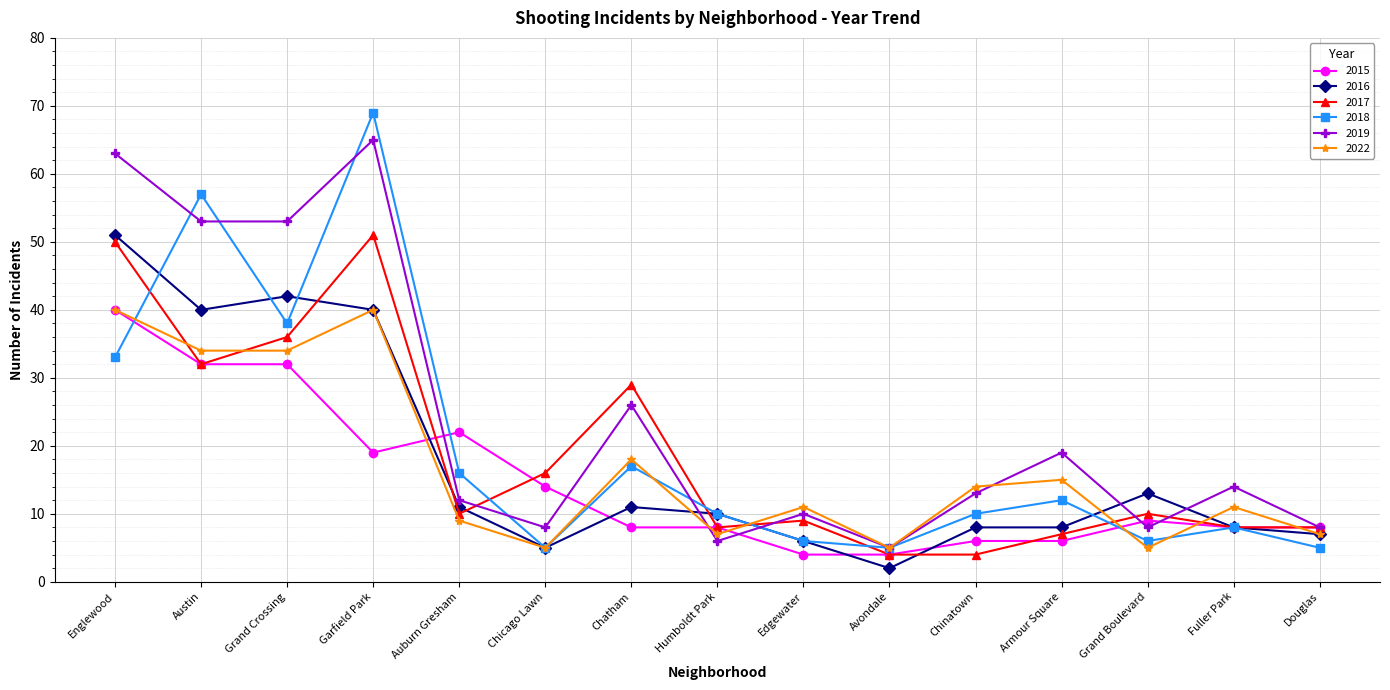

What is the average value of the 2016 series?

17